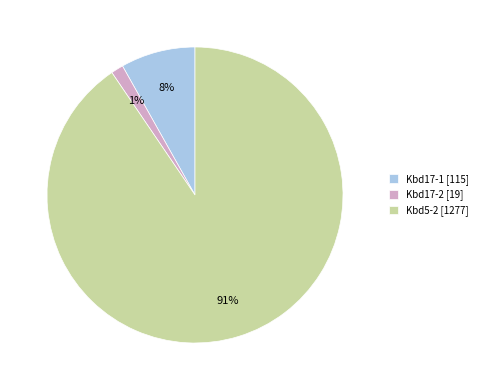

To the nearest percent, what is the combined percentage of Kbd5-2 and Kbd17-1?

99%